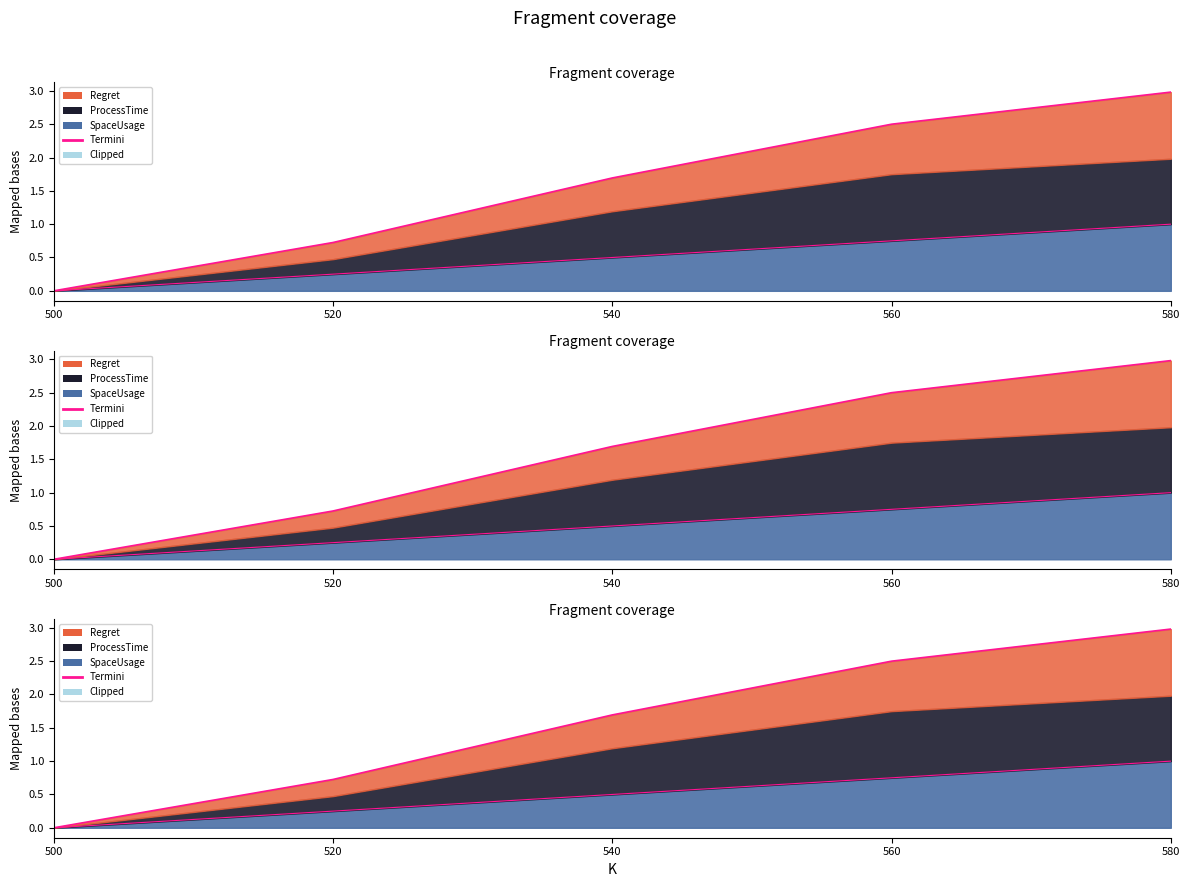

How many values exceed 1?

3